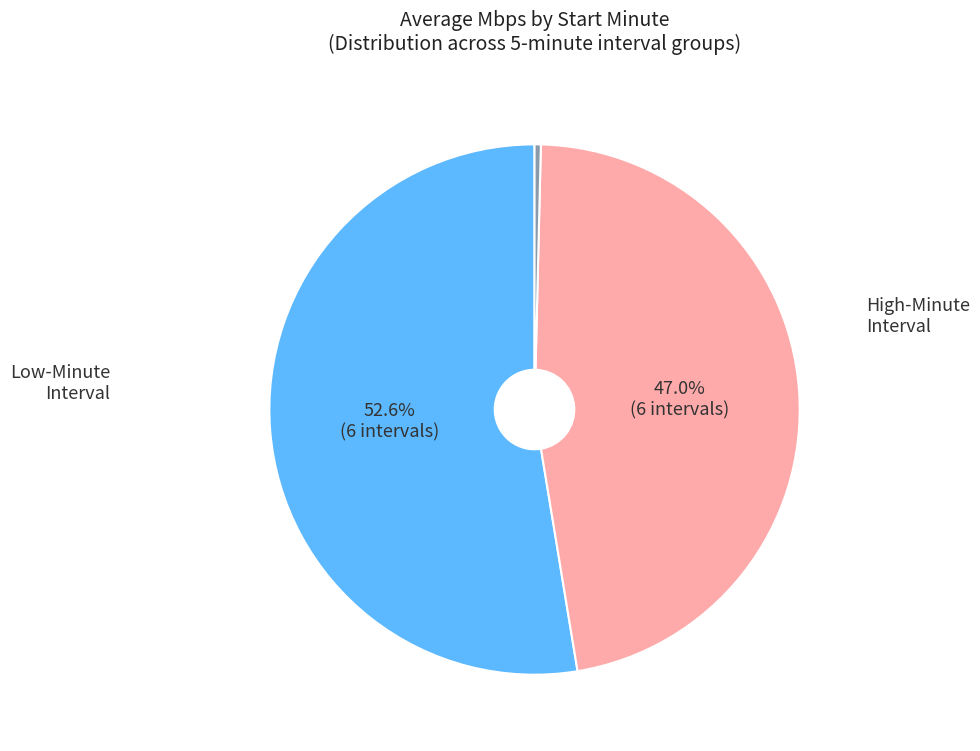

Does any single category account for the majority?

Yes